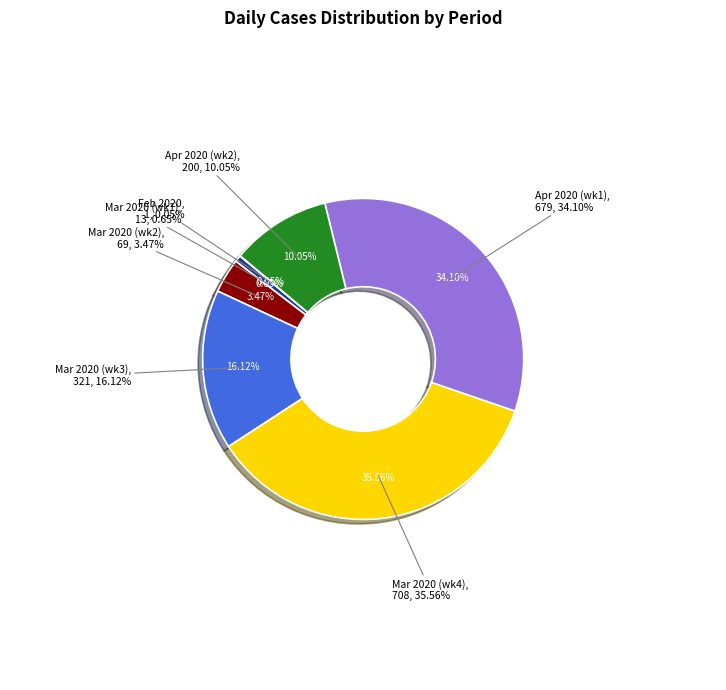

Is there any slice that represents more than half of the pie?

No